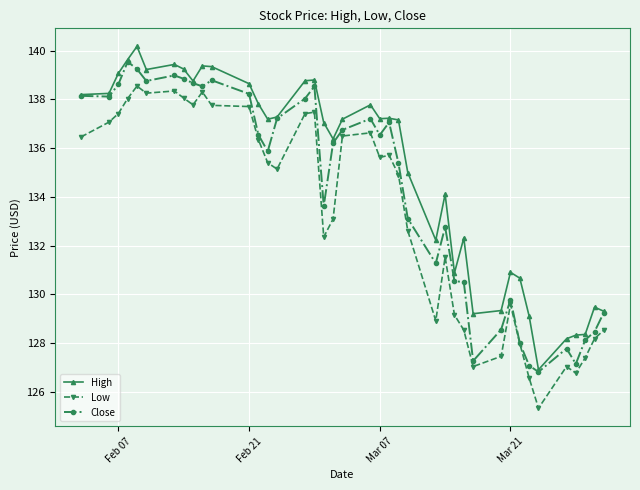

What is the sum of all Low values?

5332.9